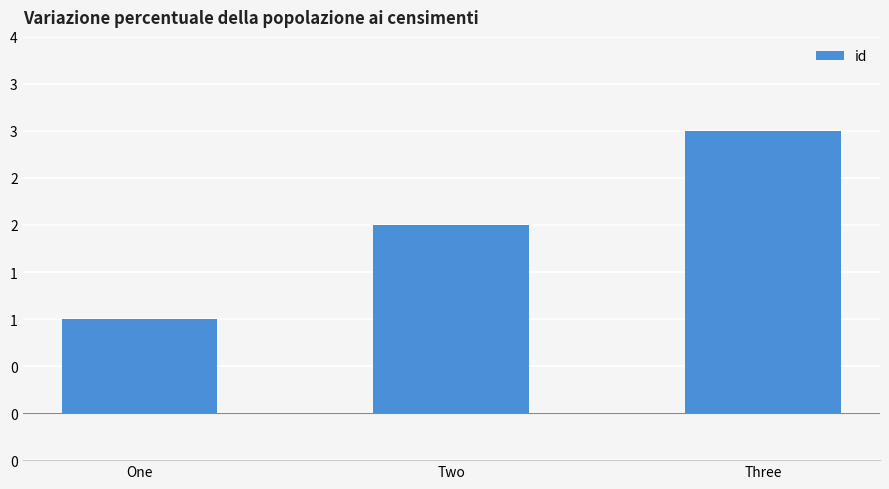

Between One and Two, which is larger?

Two